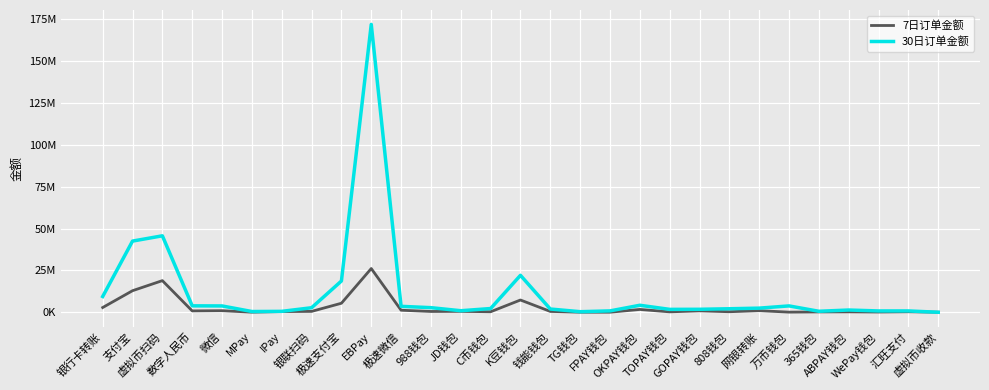

At C币钱包, list the series in order from smallest to largest.

7日订单金额, 30日订单金额